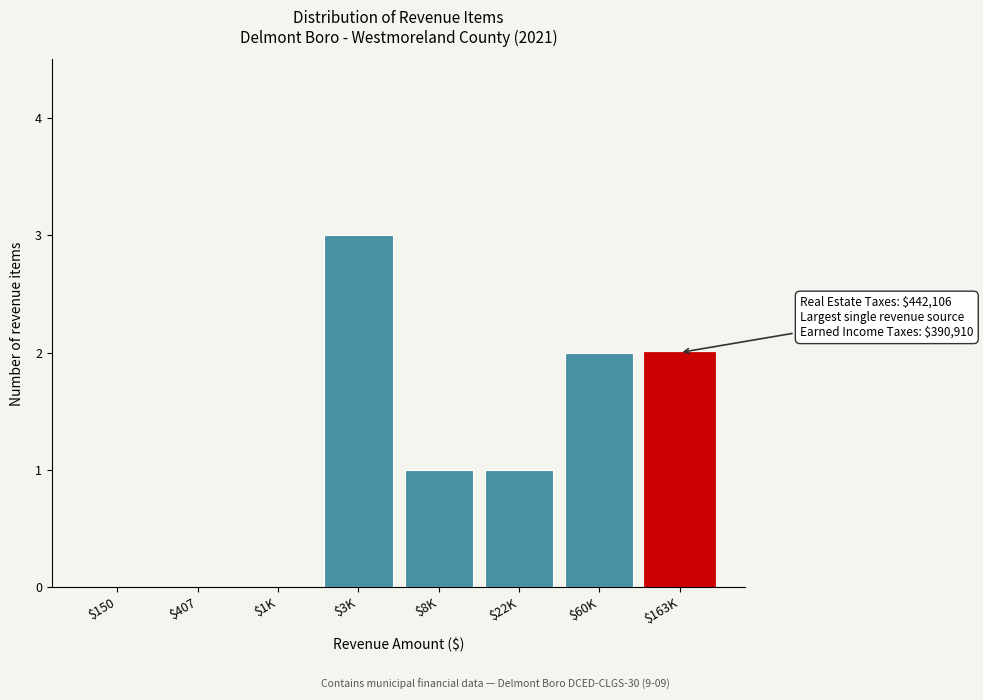

What is the maximum value shown in the chart?

3